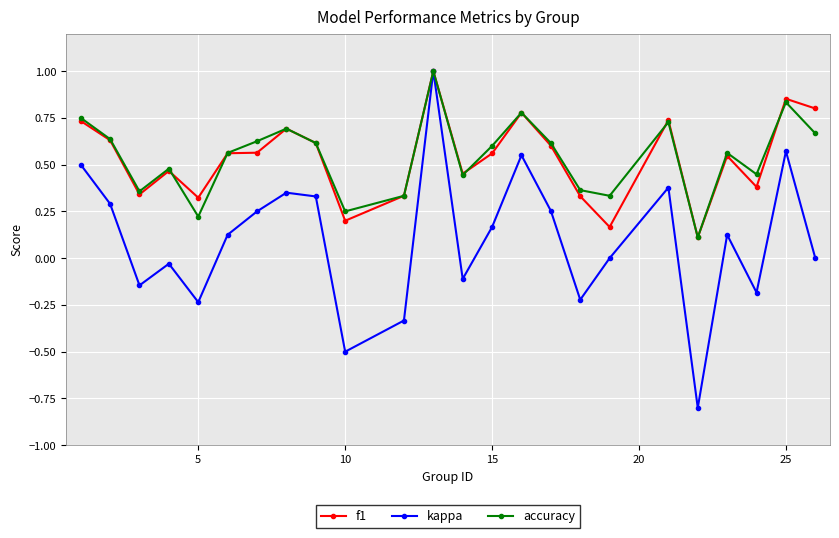

Which series has the widest spread of values?

kappa